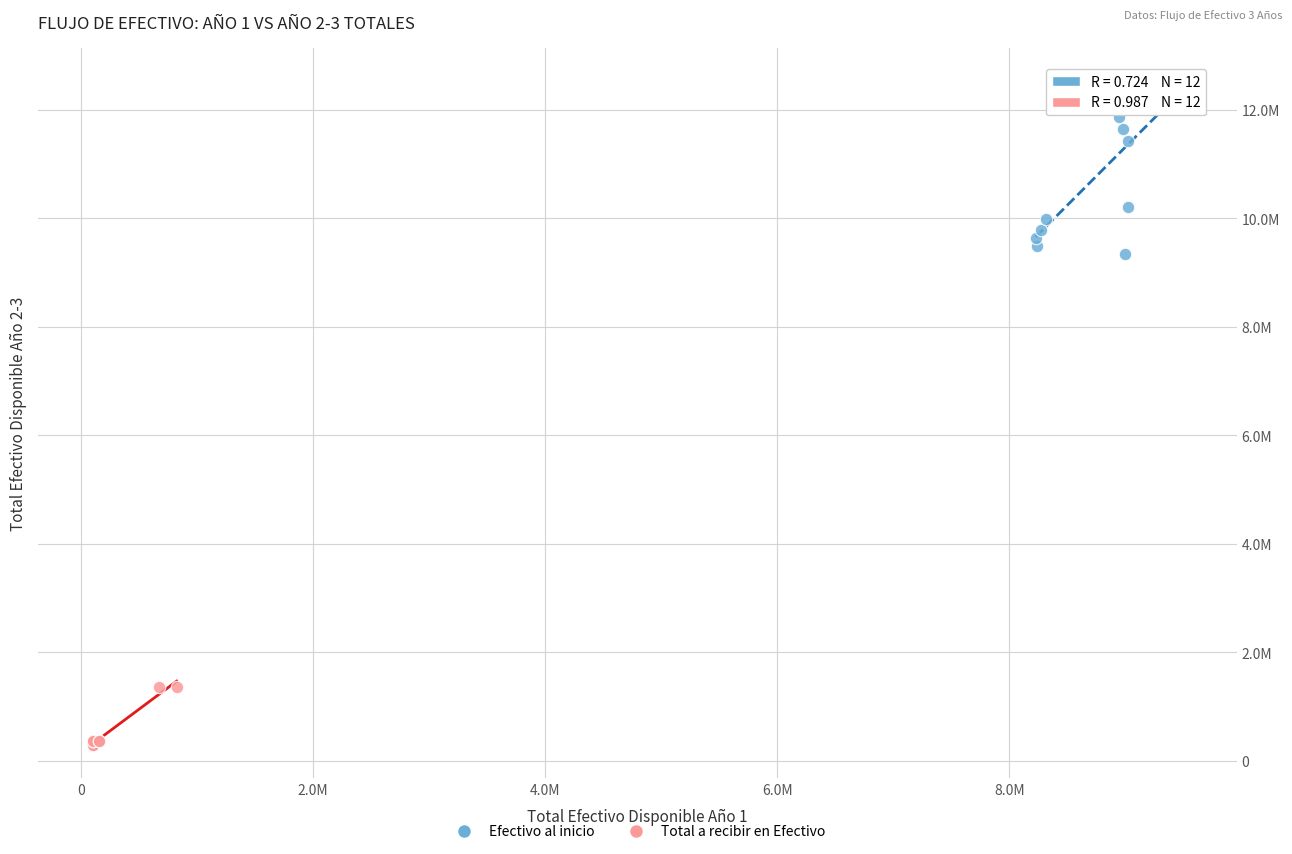

Which series contains the highest Y value?

Efectivo al inicio